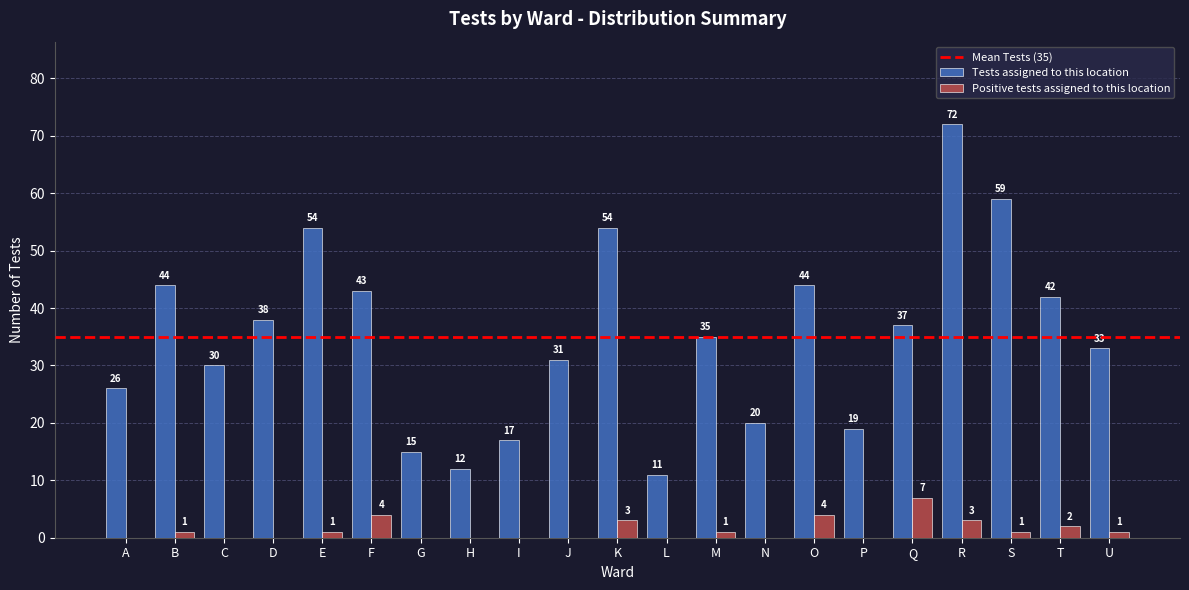

Reading right to left, list all the values displayed in this chart.

Tests assigned to this location: U=33	T=42	S=59	R=72	Q=37	P=19	O=44	N=20	M=35	L=11	K=54	J=31	I=17	H=12	G=15	F=43	E=54	D=38	C=30	B=44	A=26
Positive tests assigned to this location: U=1	T=2	S=1	R=3	Q=7	P=0	O=4	N=0	M=1	L=0	K=3	J=0	I=0	H=0	G=0	F=4	E=1	D=0	C=0	B=1	A=0